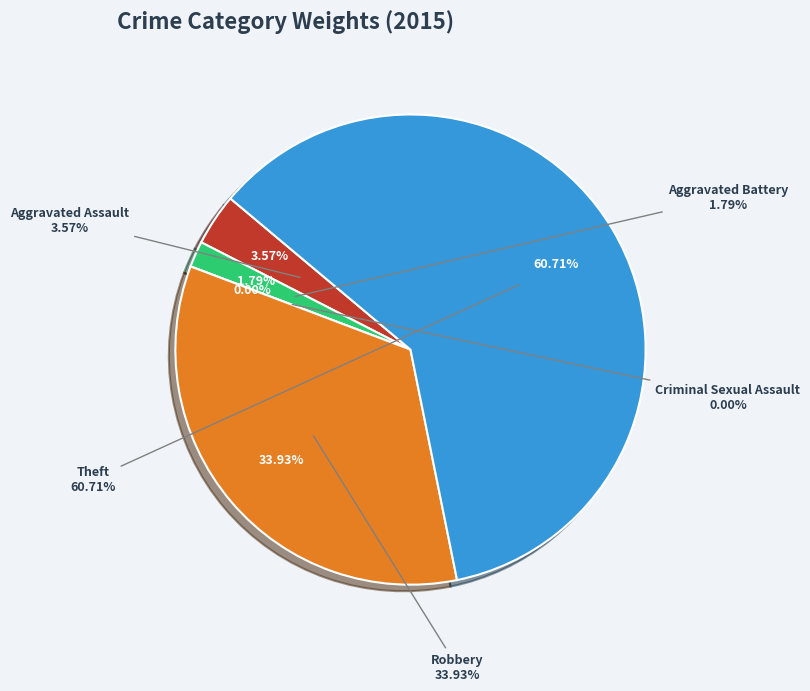

What is the smallest slice in the pie chart?

Criminal Sexual Assault